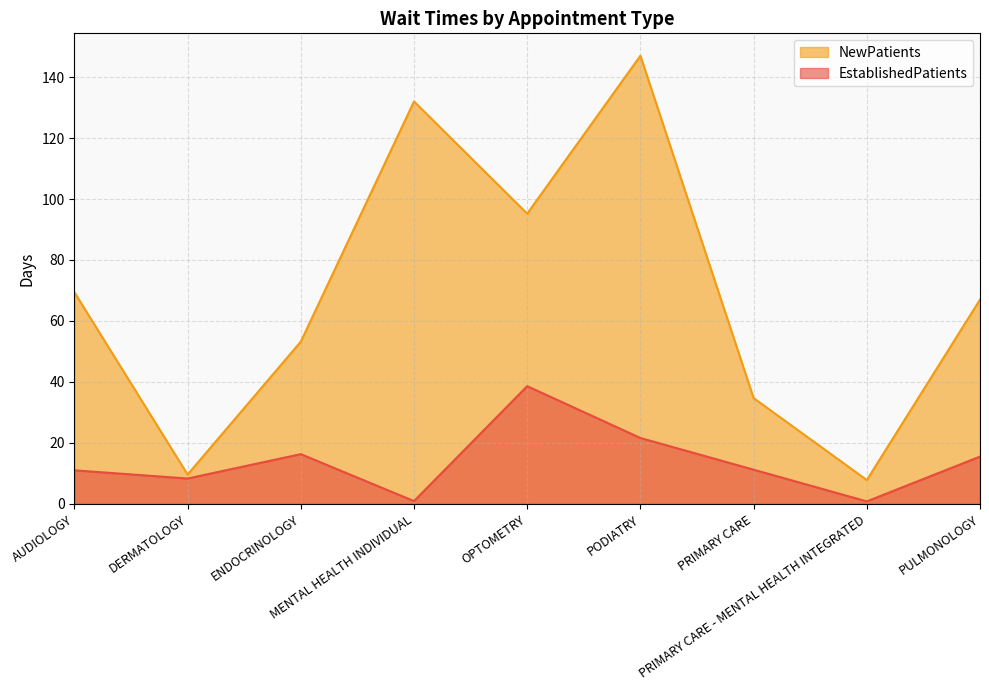

How many interior local peaks does the EstablishedPatients series have?

2